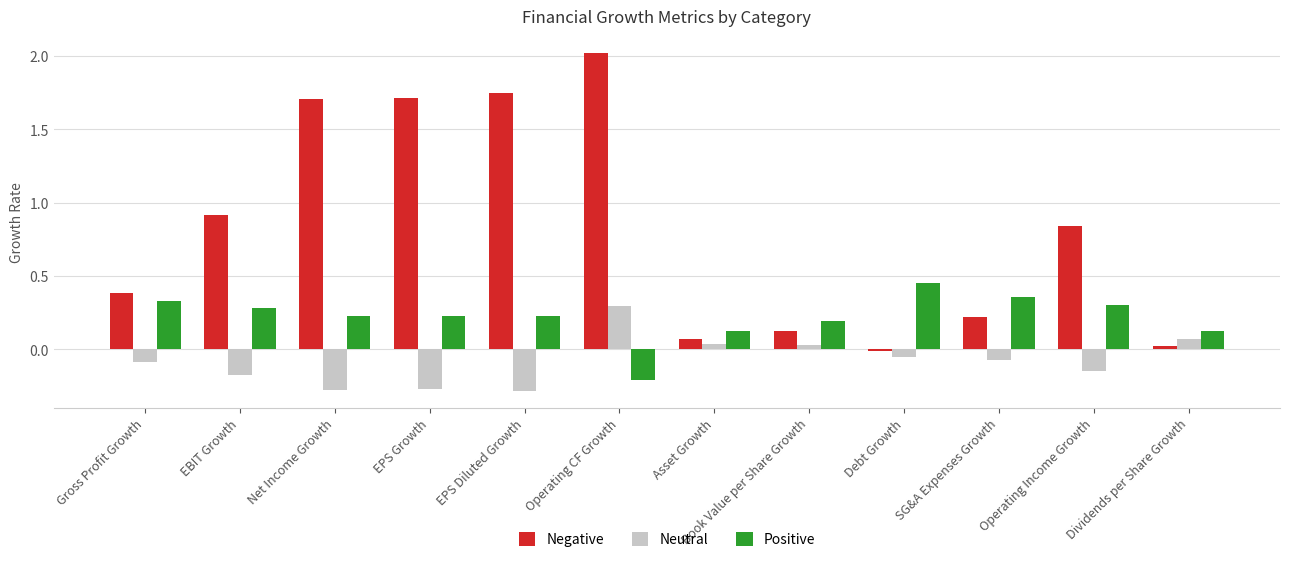

At how many categories does at least one series exceed 1?

4